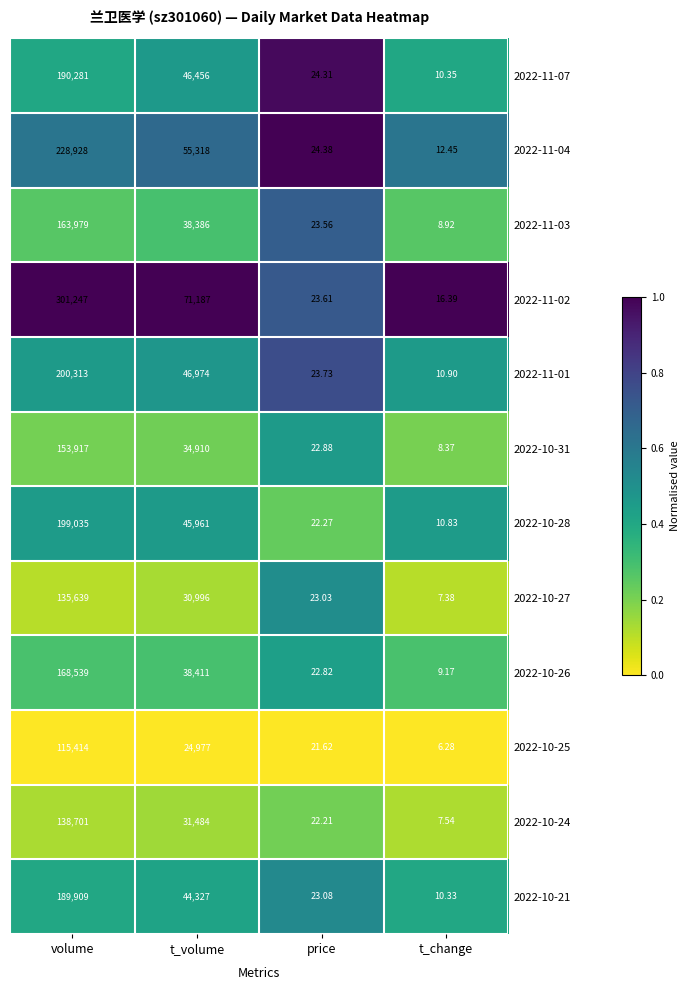

Which category has the highest value in the 2022-10-28 series?

volume